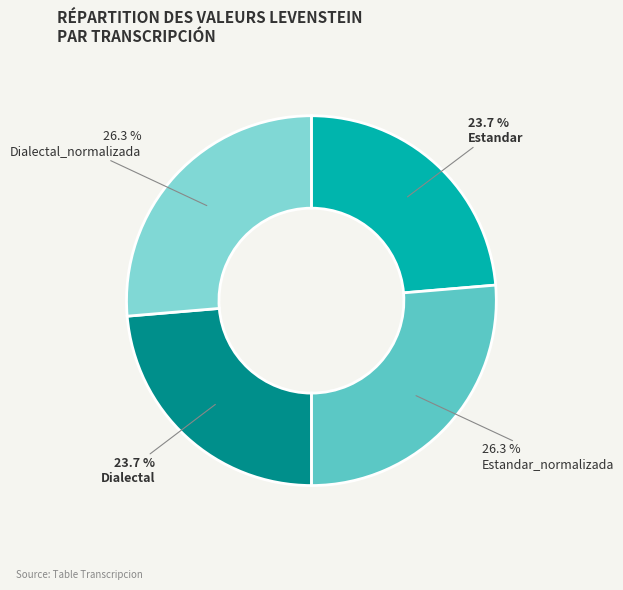

Is there any slice that represents more than half of the pie?

No